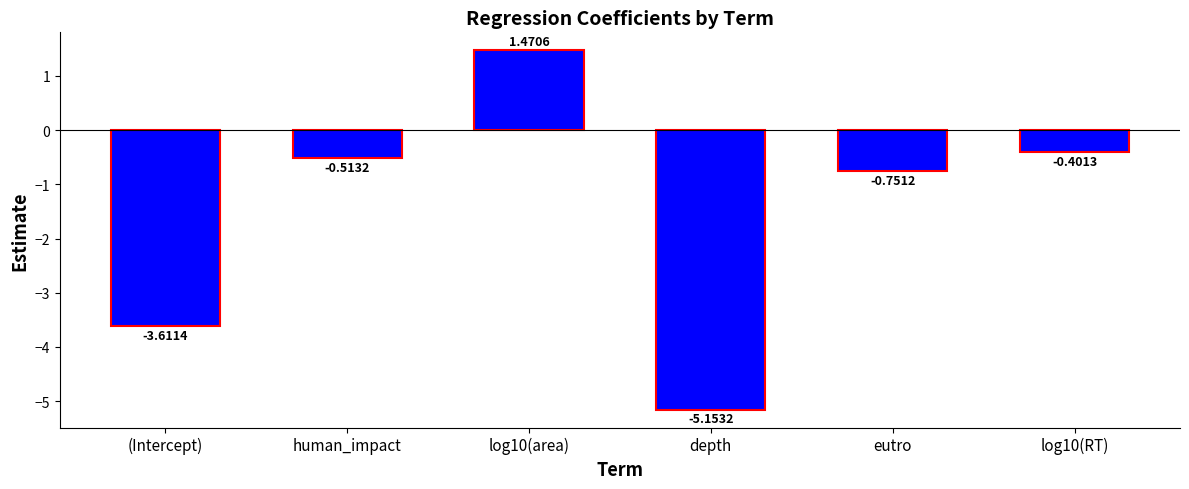

Which has a higher value, eutro or depth?

eutro